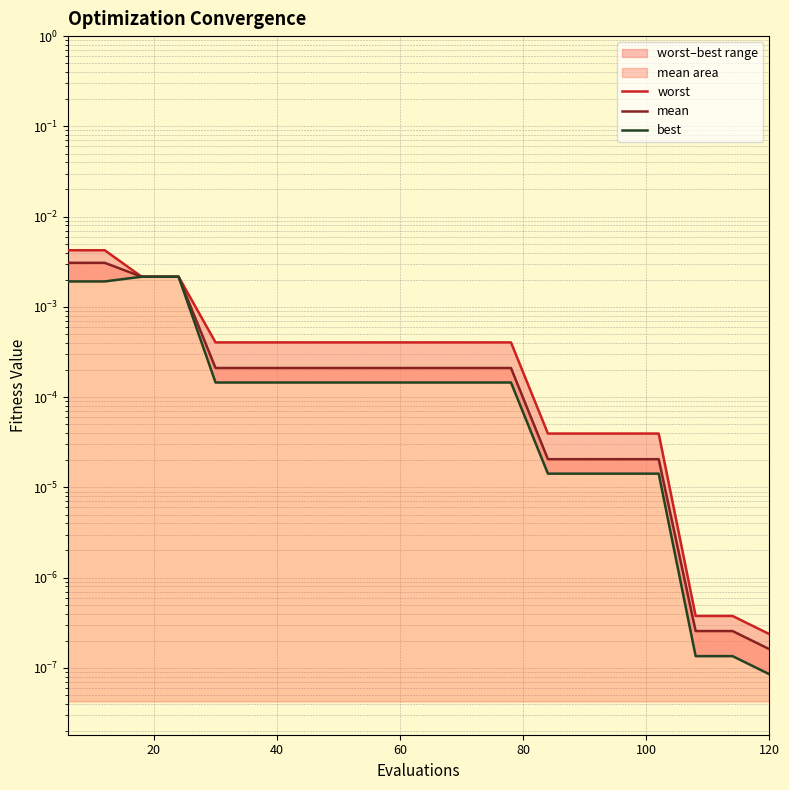

How many lines are shown in the chart?

3